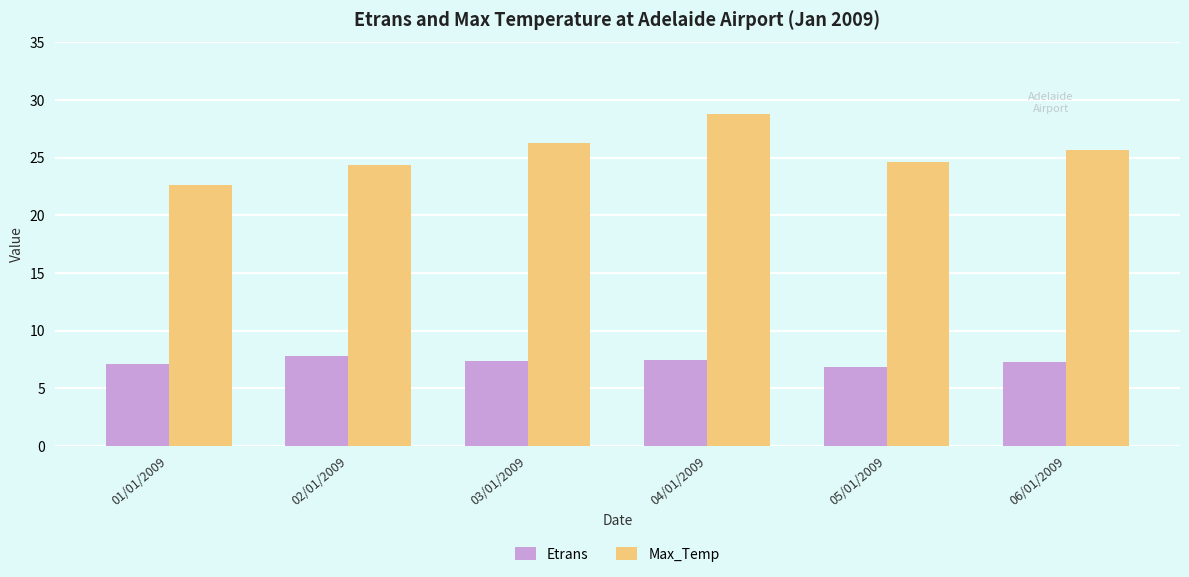

The Max_Temp series shows 24.4 at 02/01/2009. True or false?

True